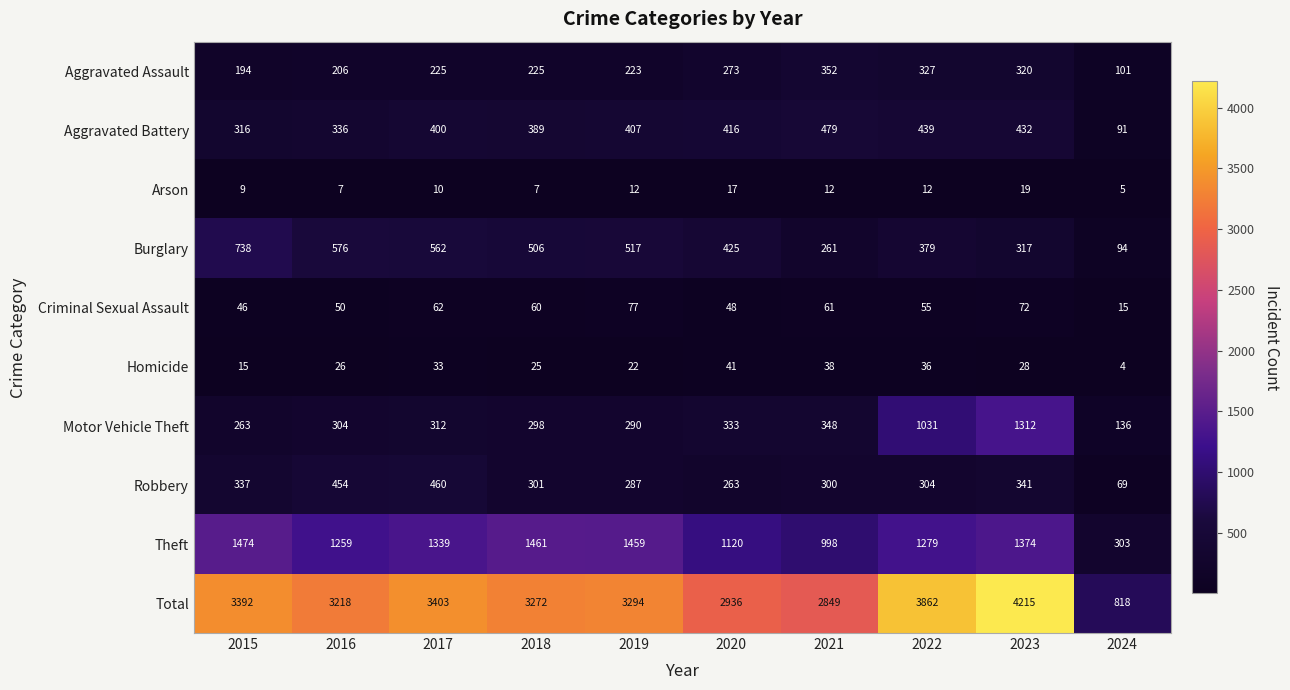

How many values in the Homicide series are below 28?

5